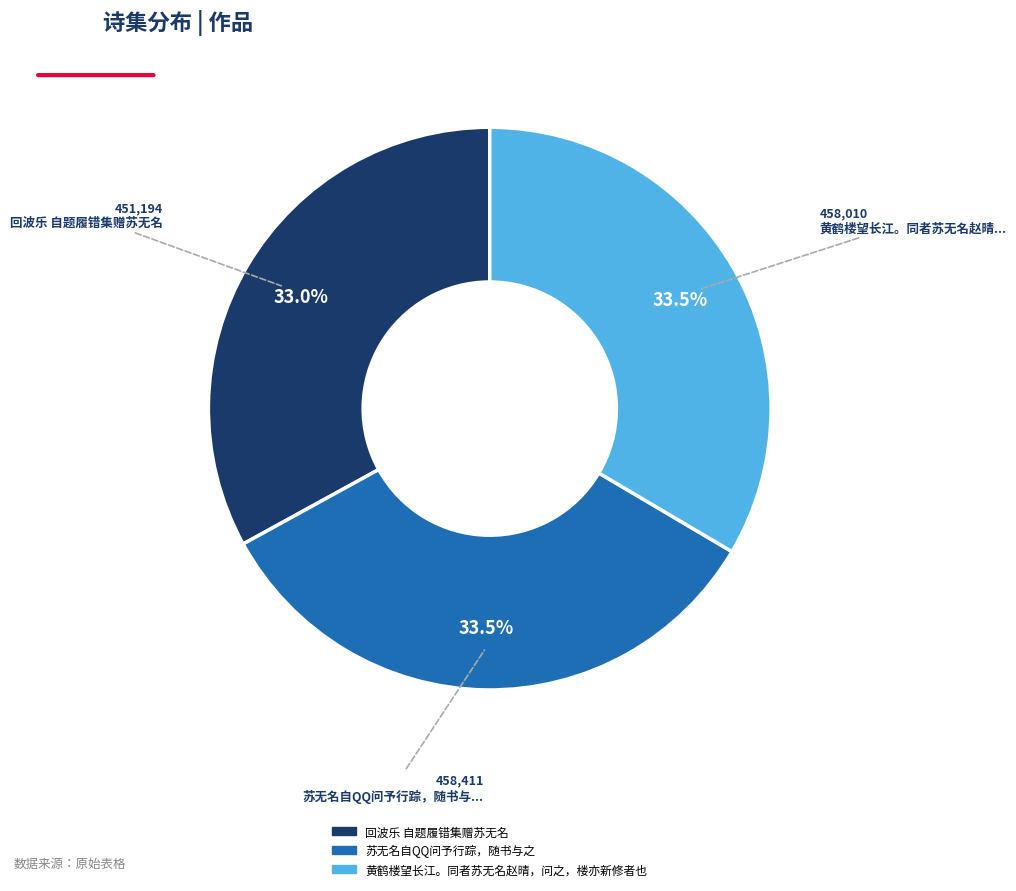

What is the total percentage of 苏无名自QQ问予行踪，随书与之 and 黄鹤楼望长江。同者苏无名赵晴，问之，楼亦新修者也?

67.0%